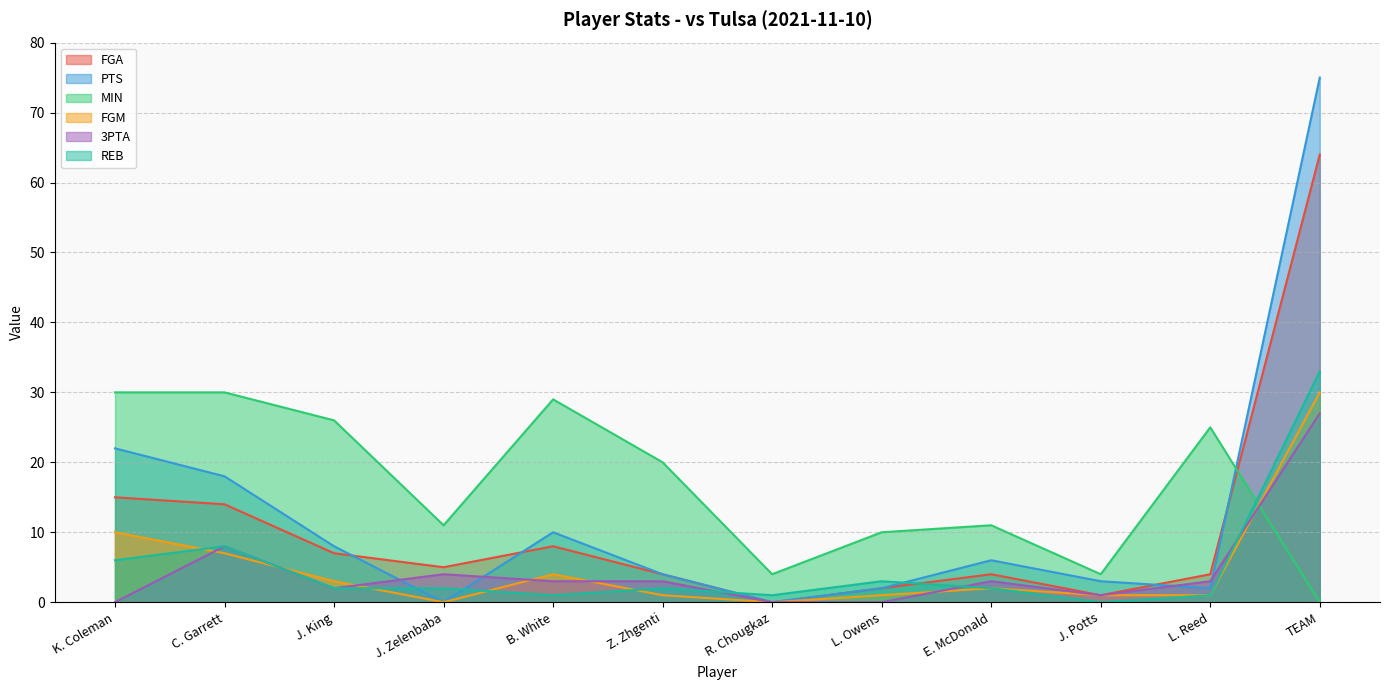

Is it true that MIN equals 17 at TEAM?

False